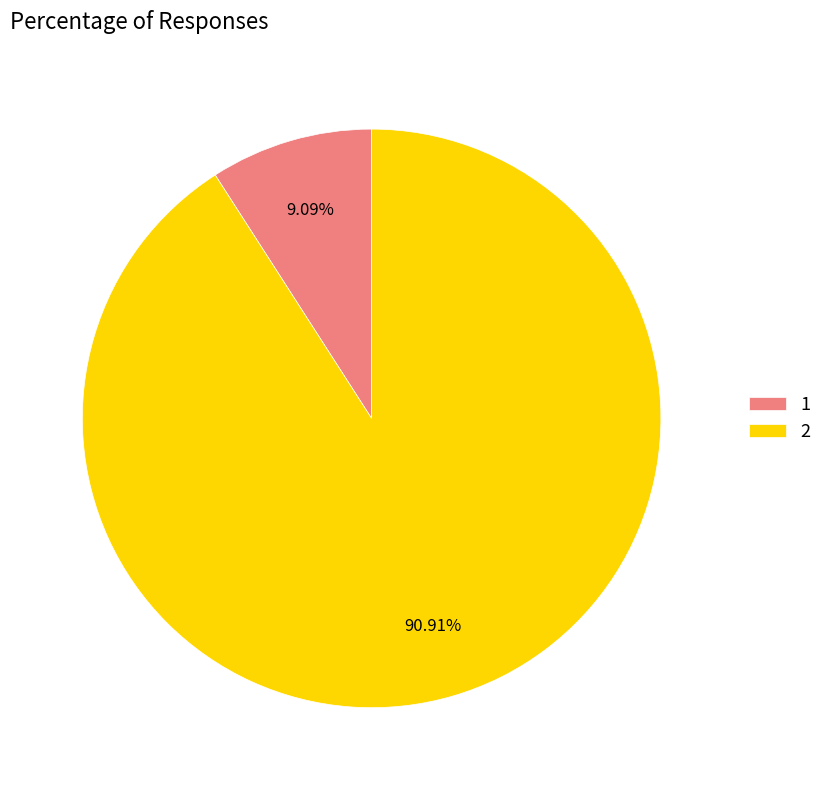

To the nearest percent, what is the difference between the 1 and 2 slice percentages?

82%